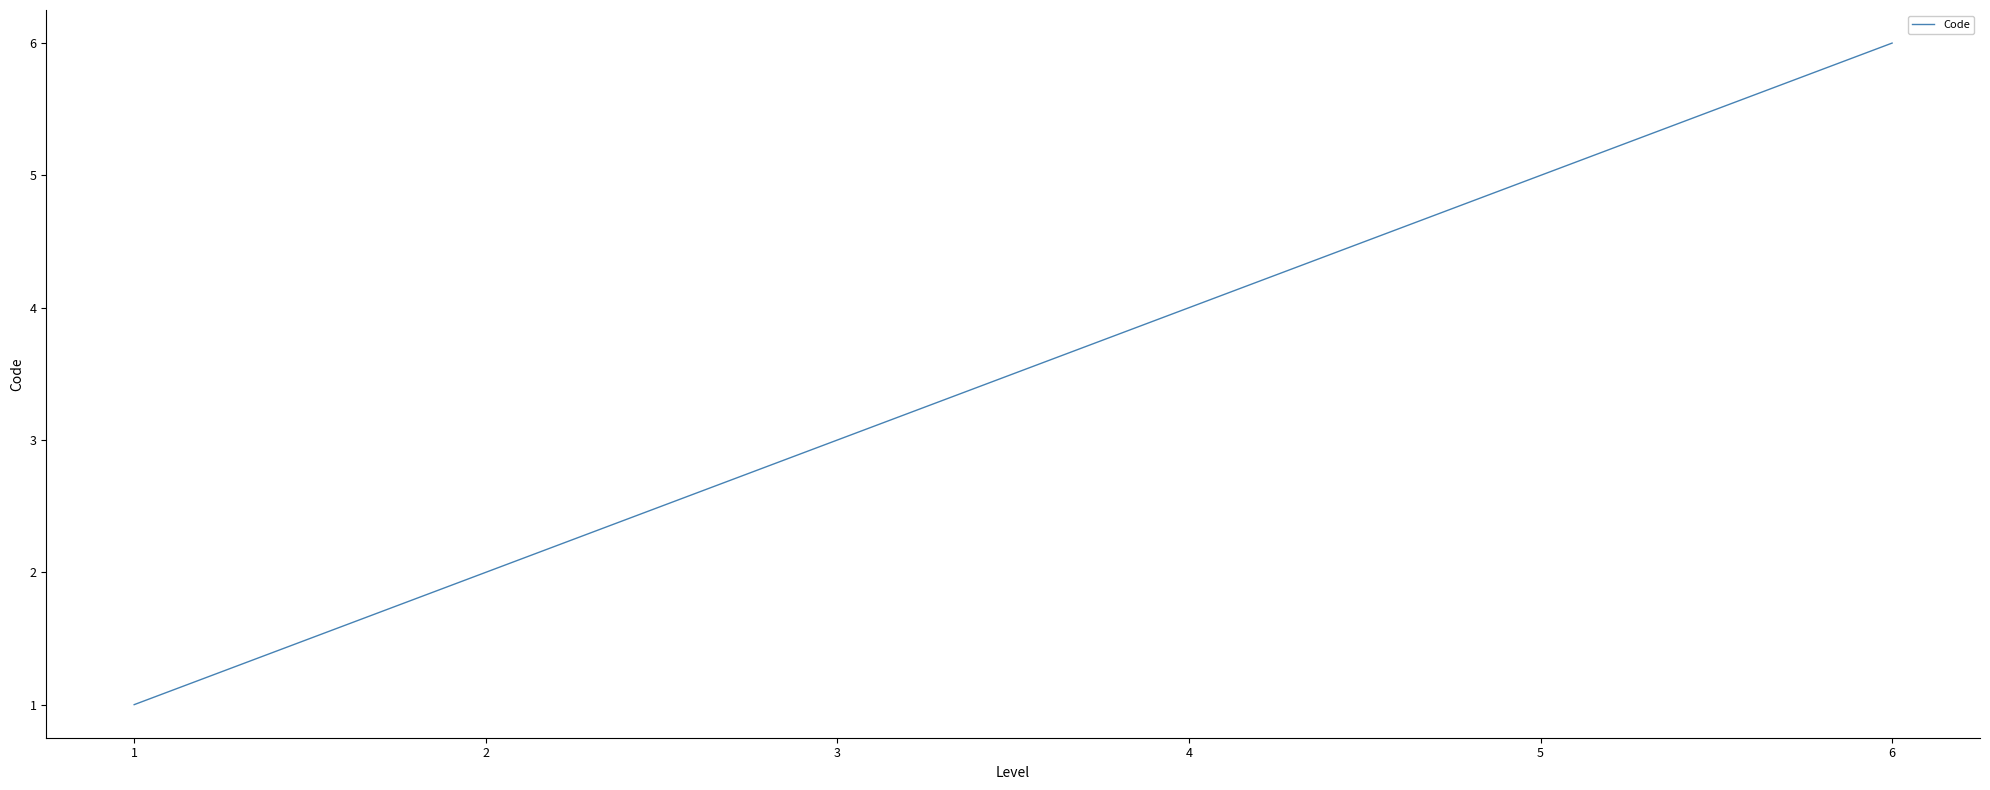

Reading left to right, transcribe all the data shown in this chart.

1	2	3	4	5	6